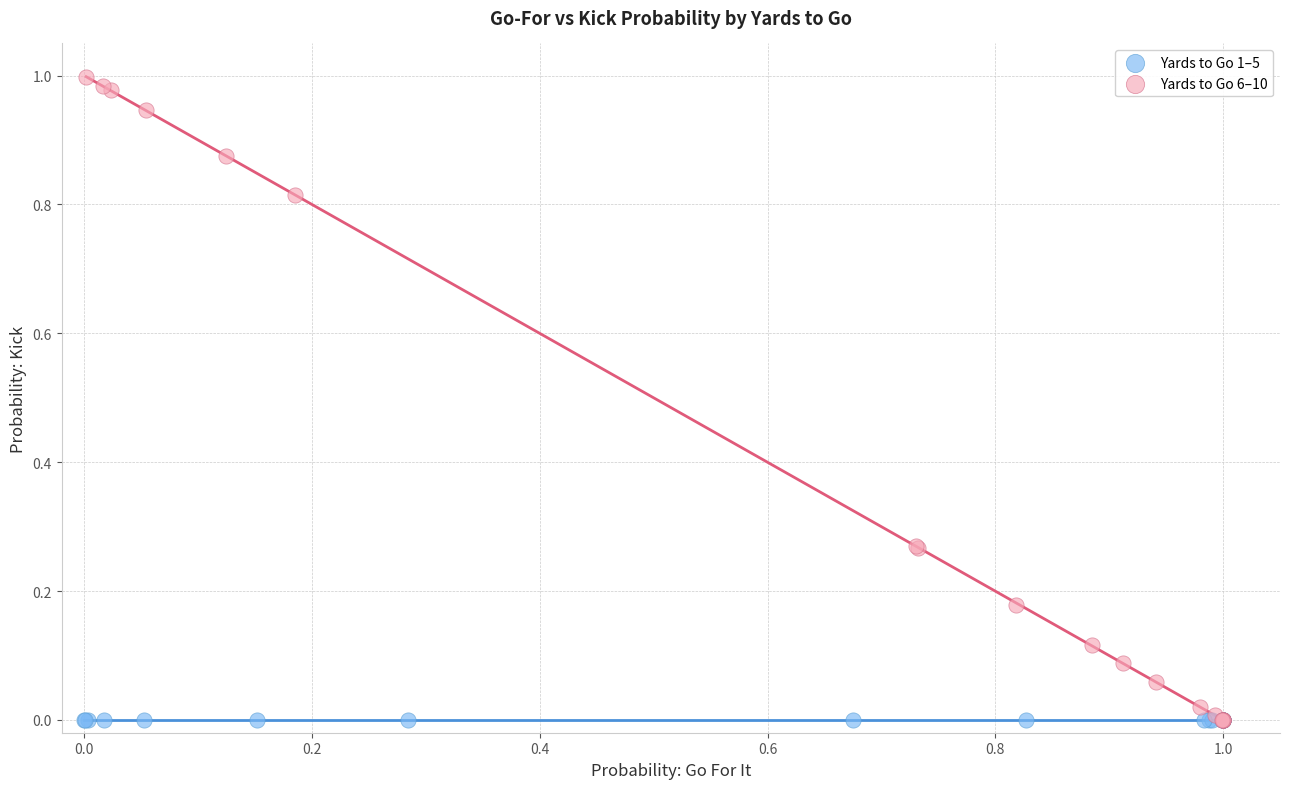

Which series contains the highest Y value?

Yards to Go 6–10